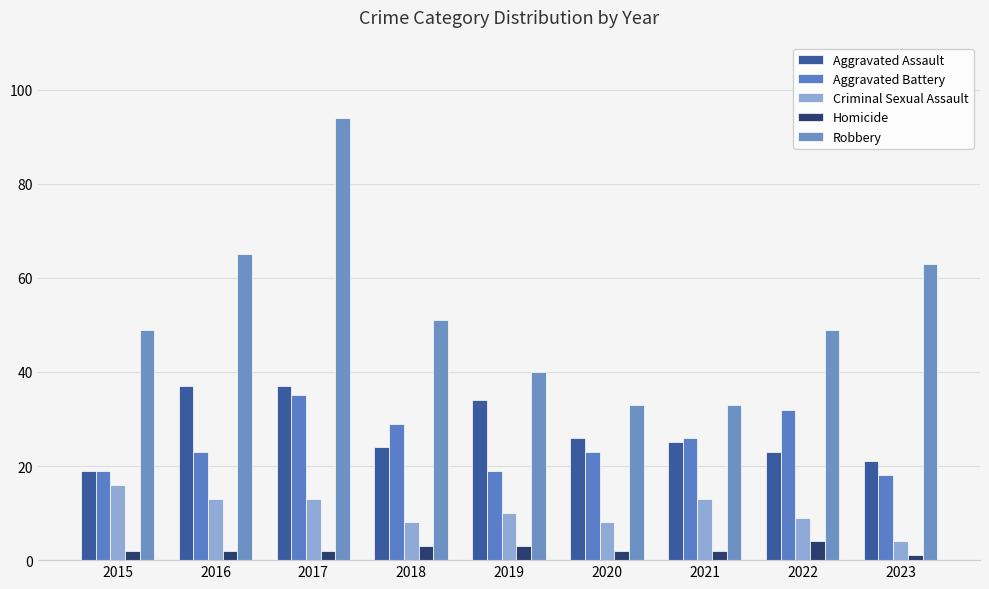

What are all the series names shown in the legend?

Aggravated Assault, Aggravated Battery, Criminal Sexual Assault, Homicide, Robbery